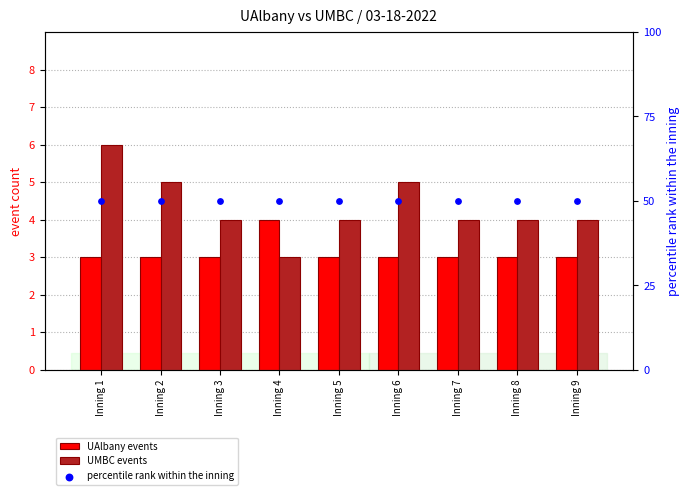

Which series reaches the minimum Y coordinate?

UAlbany events